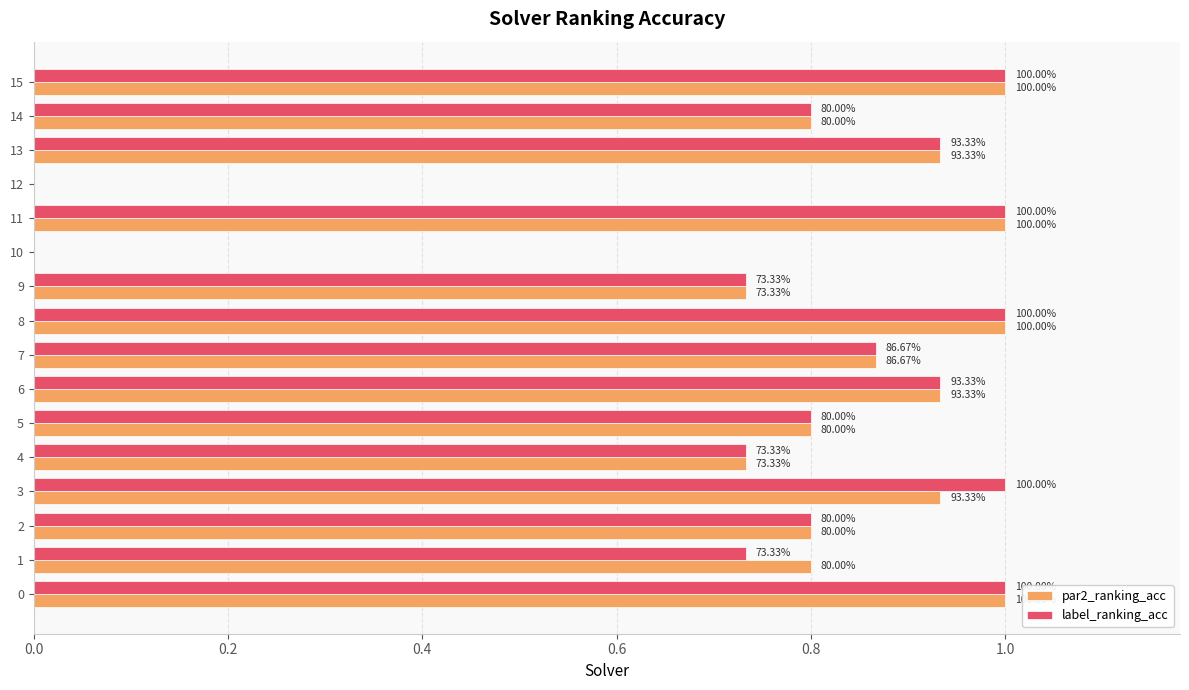

At 12, list the series in order from largest to smallest.

par2_ranking_acc, label_ranking_acc